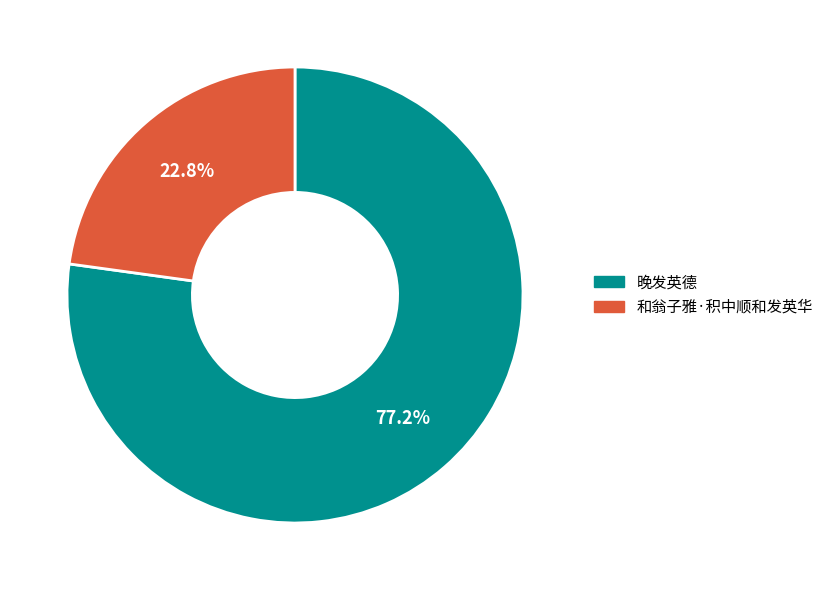

Which category has the smallest portion of the pie?

和翁子雅·积中顺和发英华